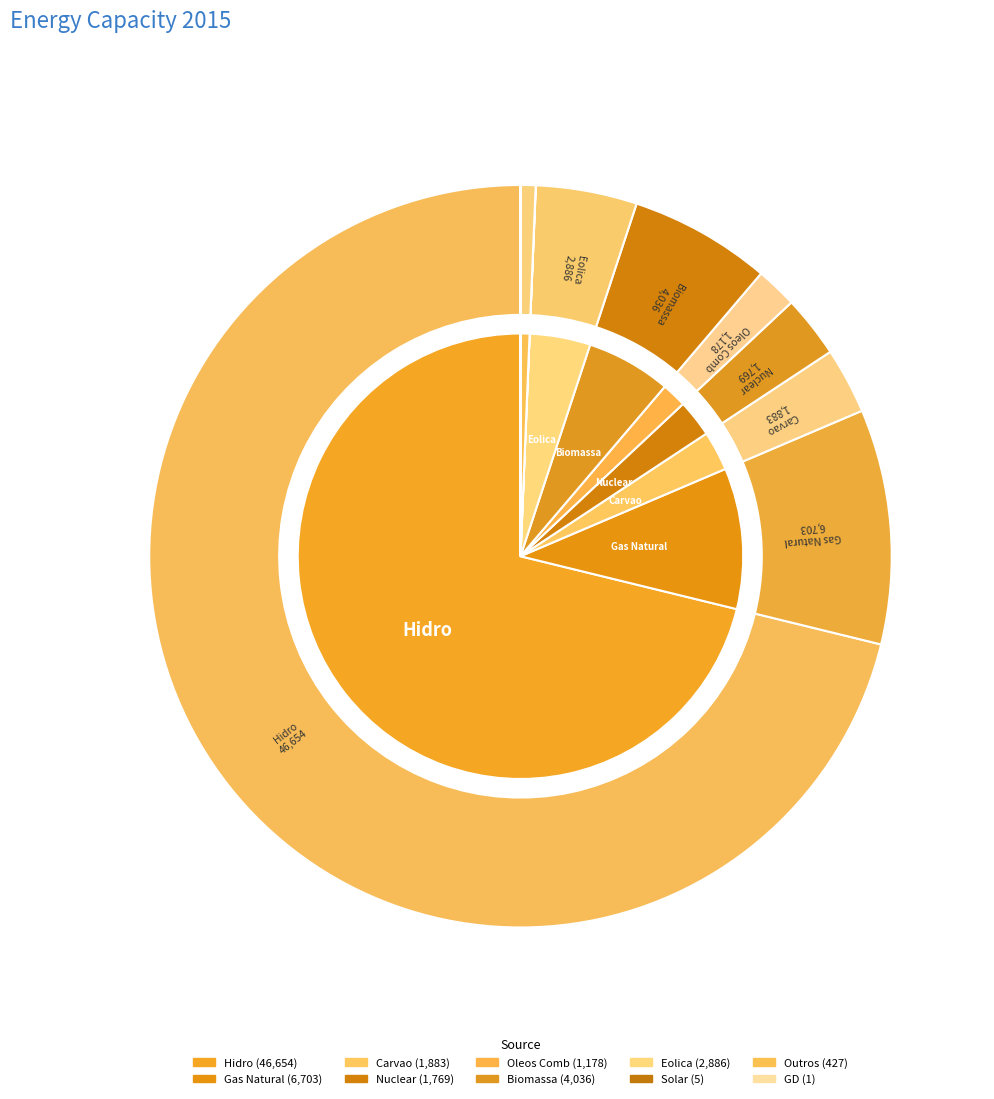

What is the ratio of the value at Nuclear to the value at Gas Natural?

0.3